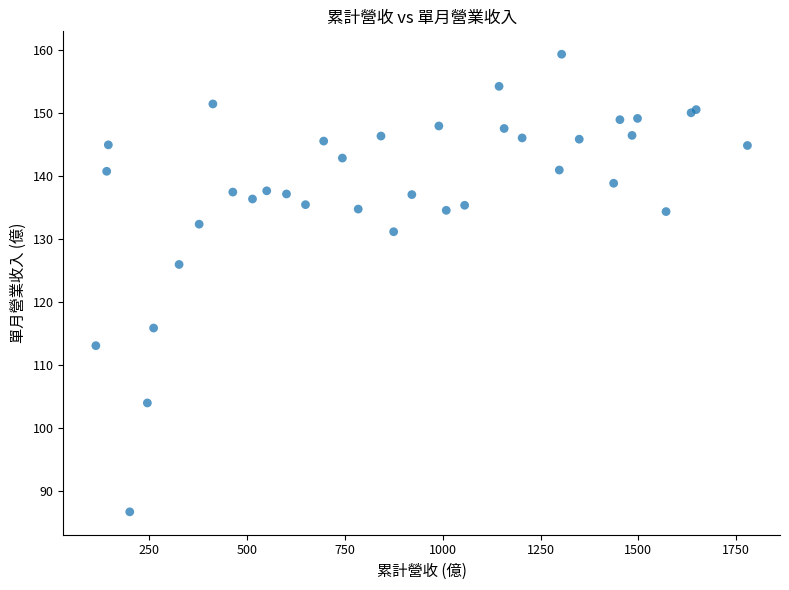

What Y value in the scatter plot is closest to 123?

126.0